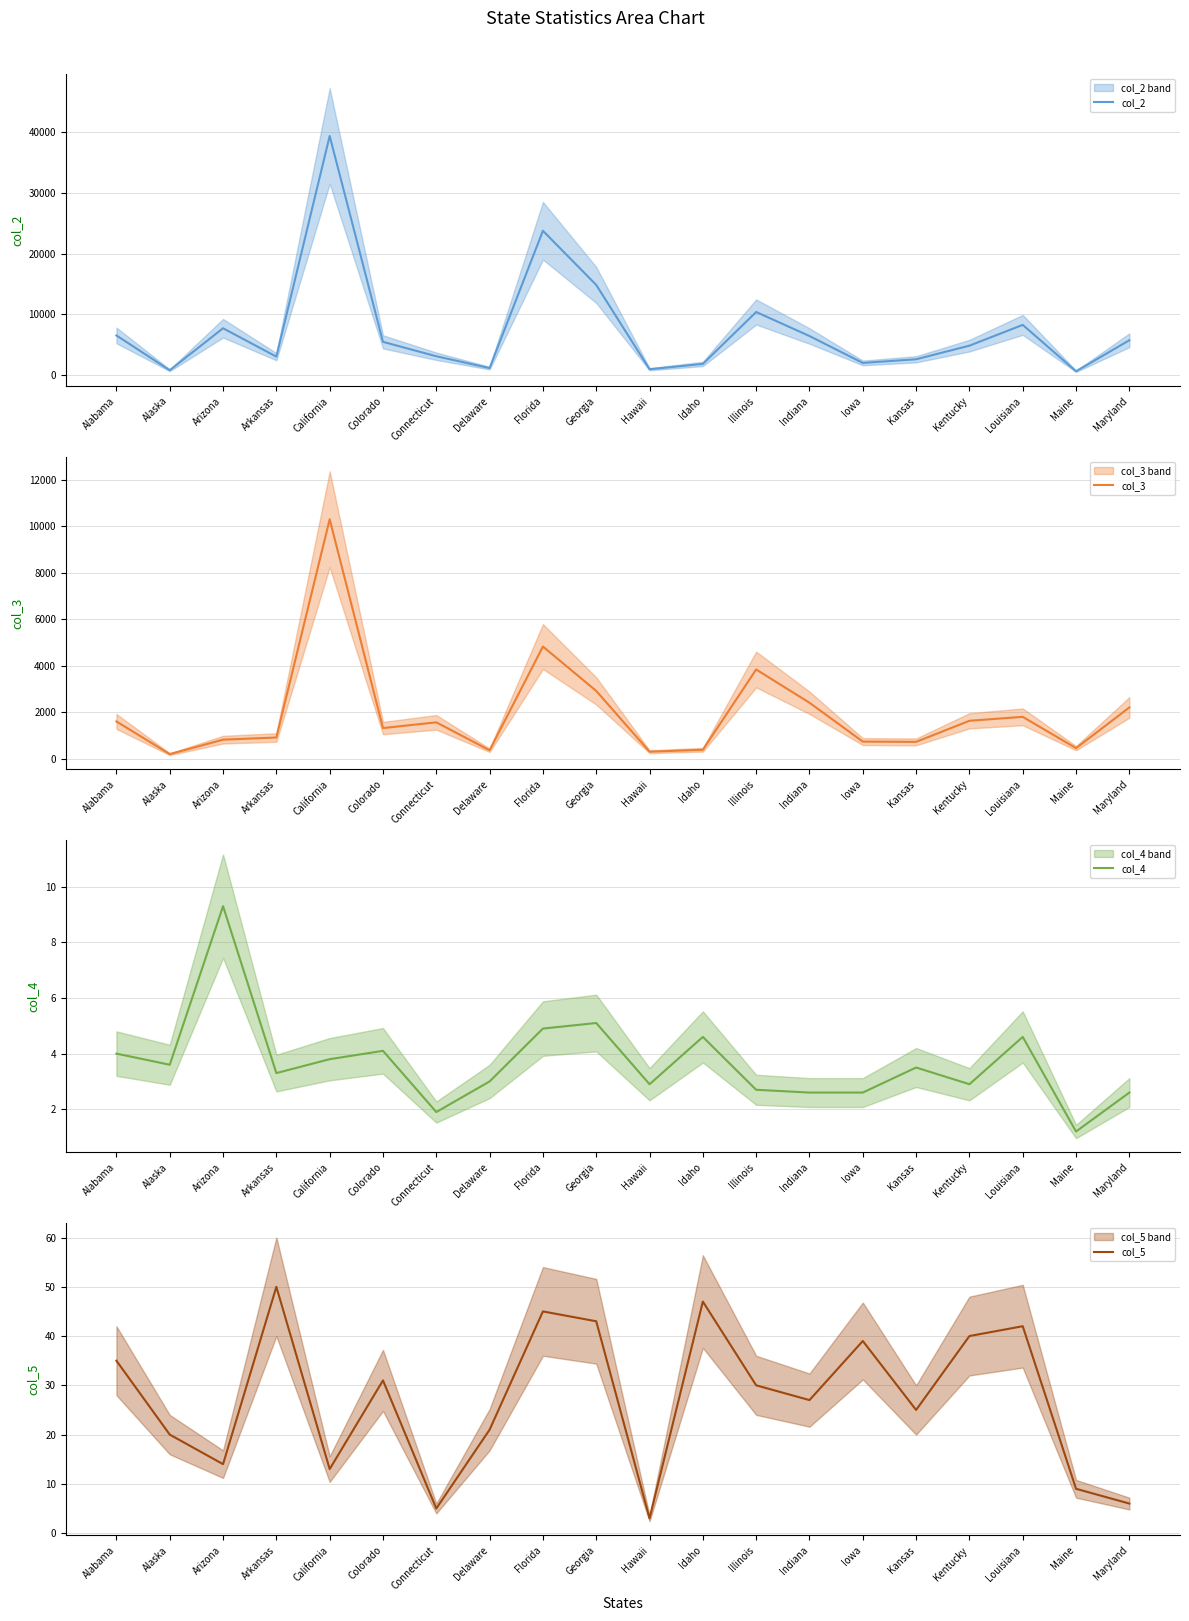

How many data points in col_3 are above 1571?

9